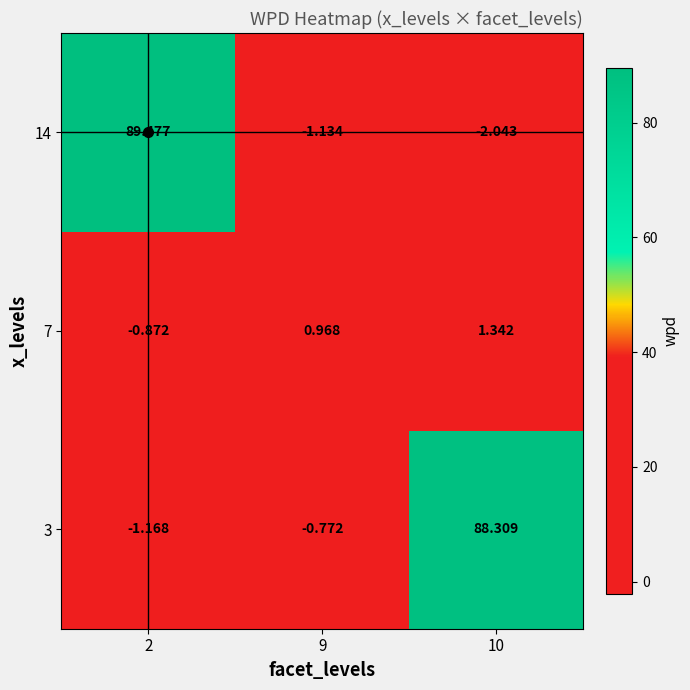

Which series changed the most between 9 and 10?

3